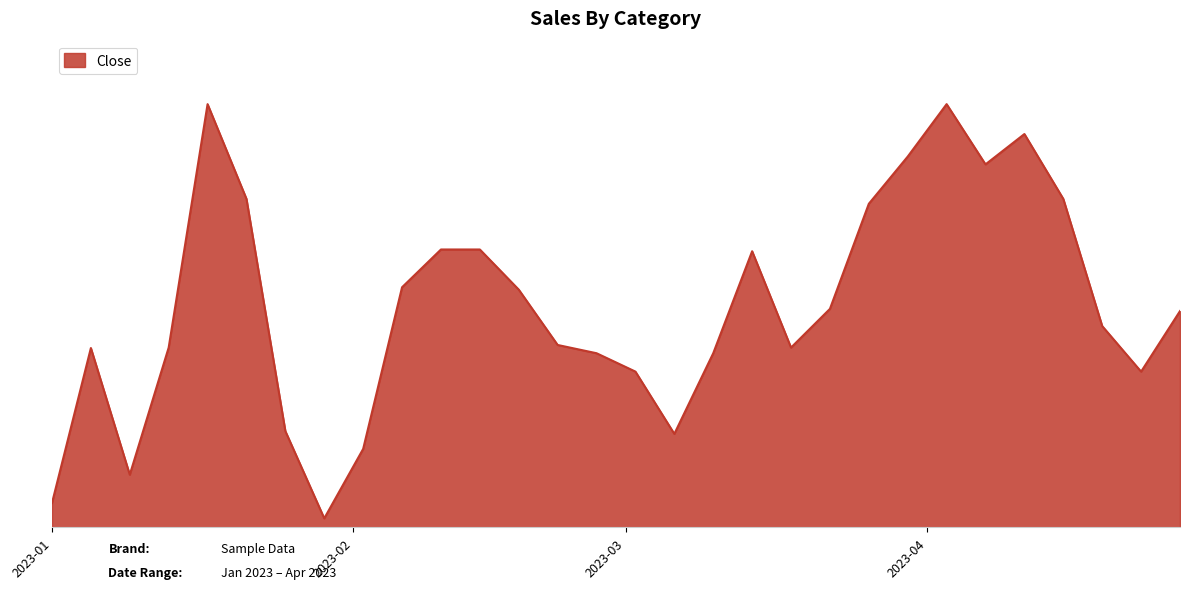

Is this an area chart (filled region under the line)?

Yes